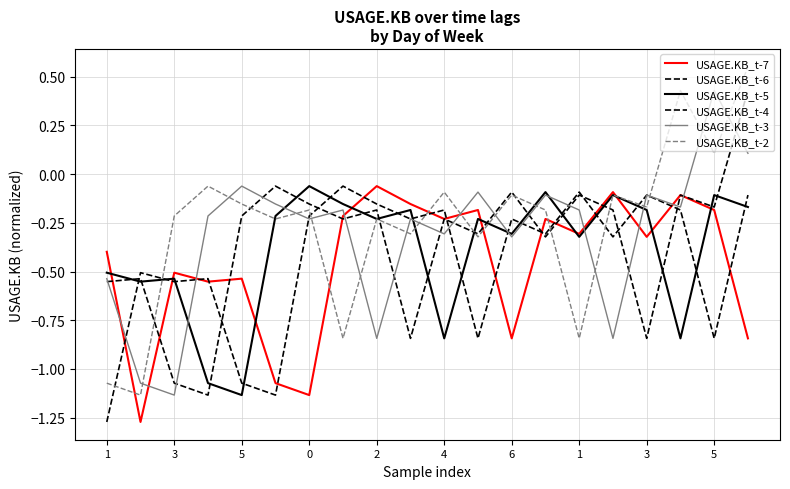

How many values in the USAGE.KB_t-3 series are below 0?

18